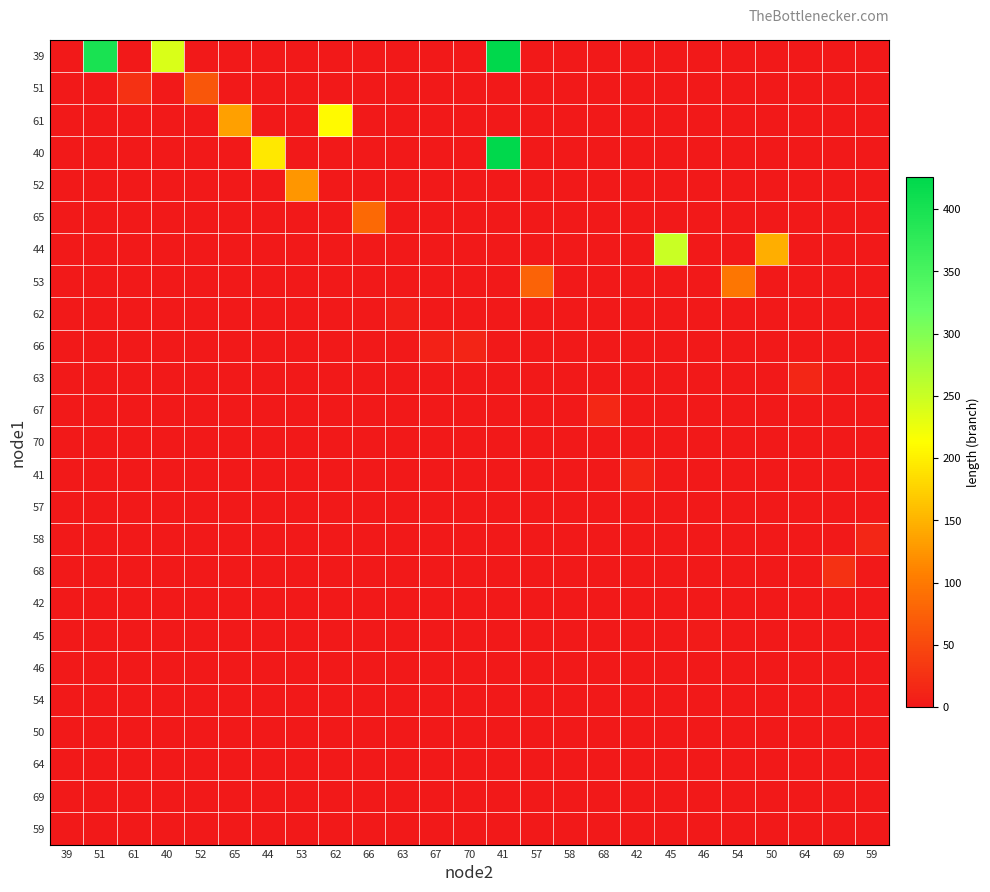

At how many categories does at least one series exceed 33?

13